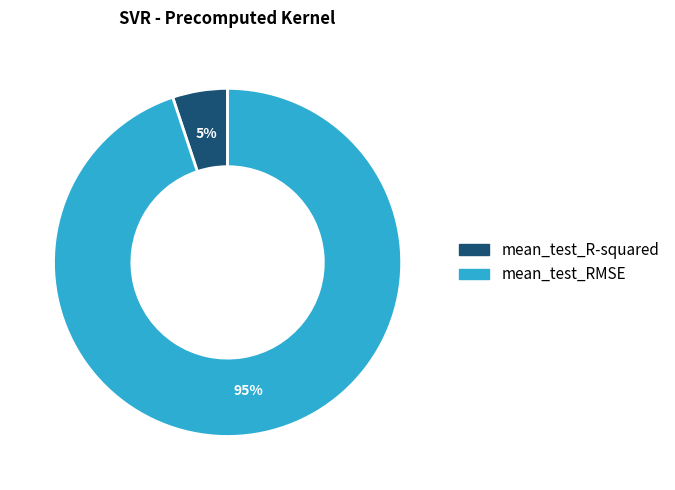

The mean_test_RMSE slice represents 88% of the pie. True or false?

False